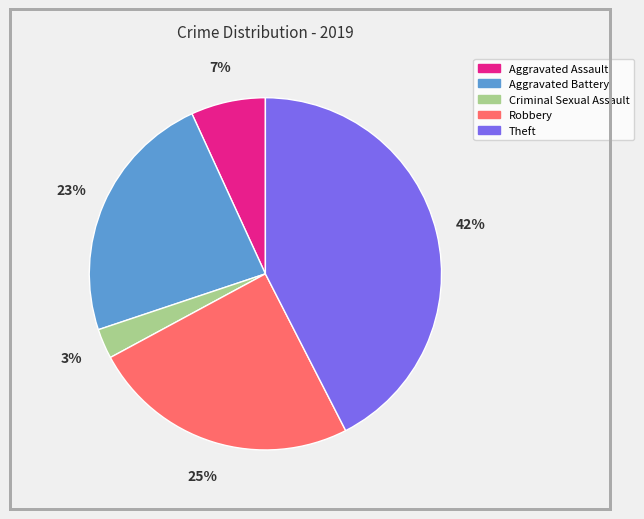

Is the sum of Aggravated Assault and Robbery greater than half?

No